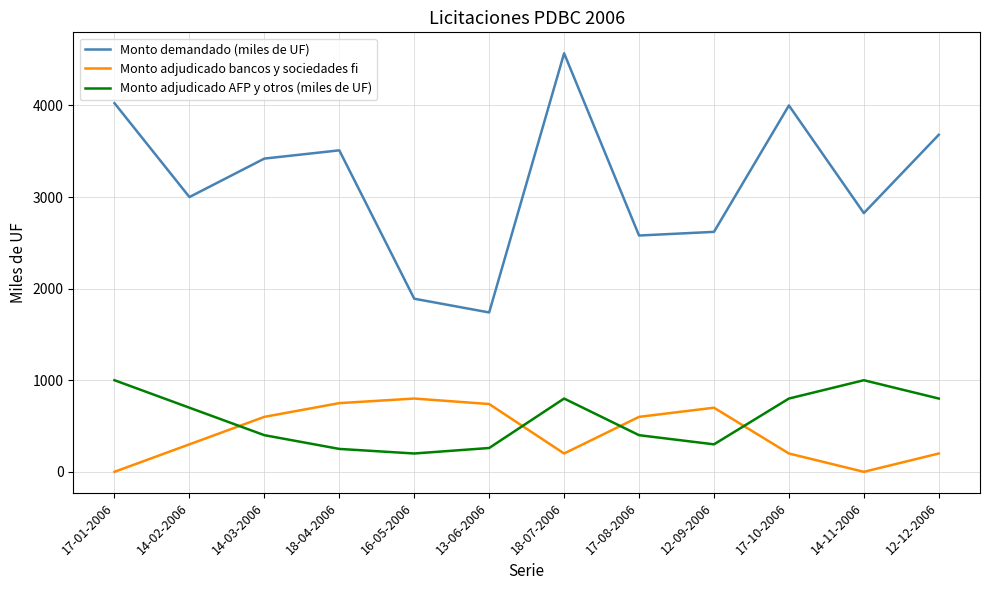

What are all the series names shown in the legend?

Monto demandado (miles de UF), Monto adjudicado bancos y sociedades fi, Monto adjudicado AFP y otros (miles de UF)